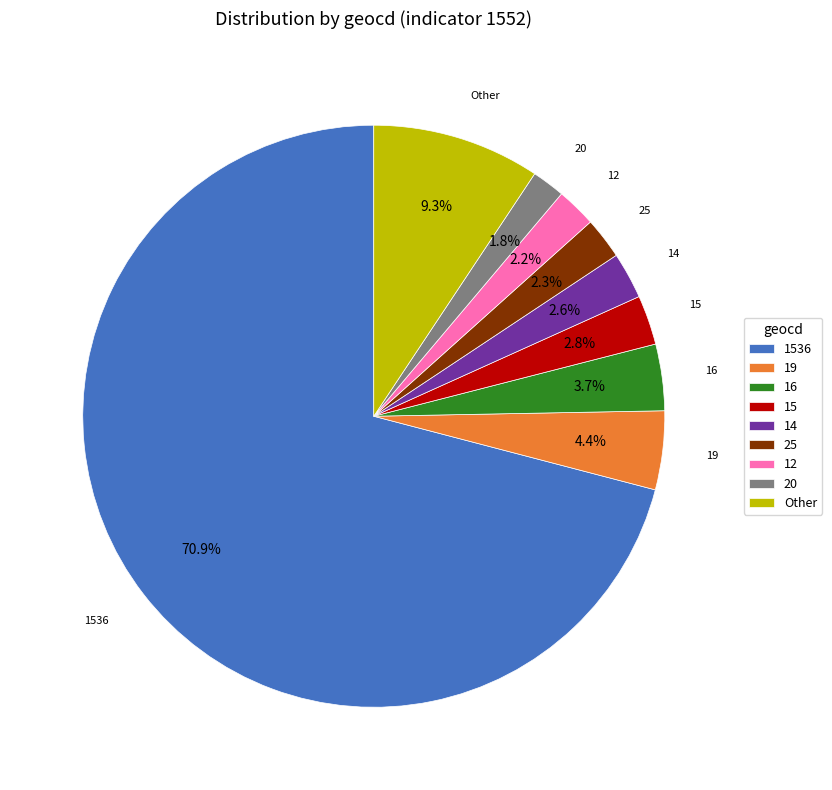

Is 16 the majority of the pie?

No